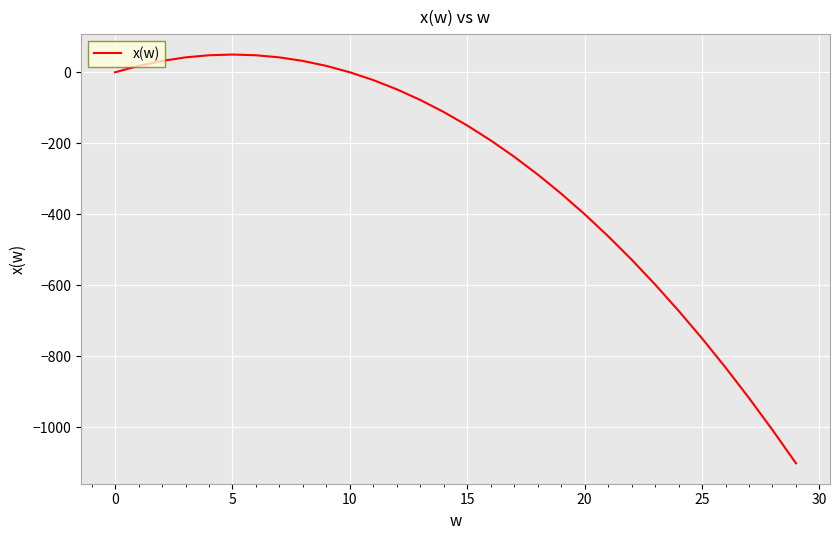

What is the minimum value shown in the chart?

-1102